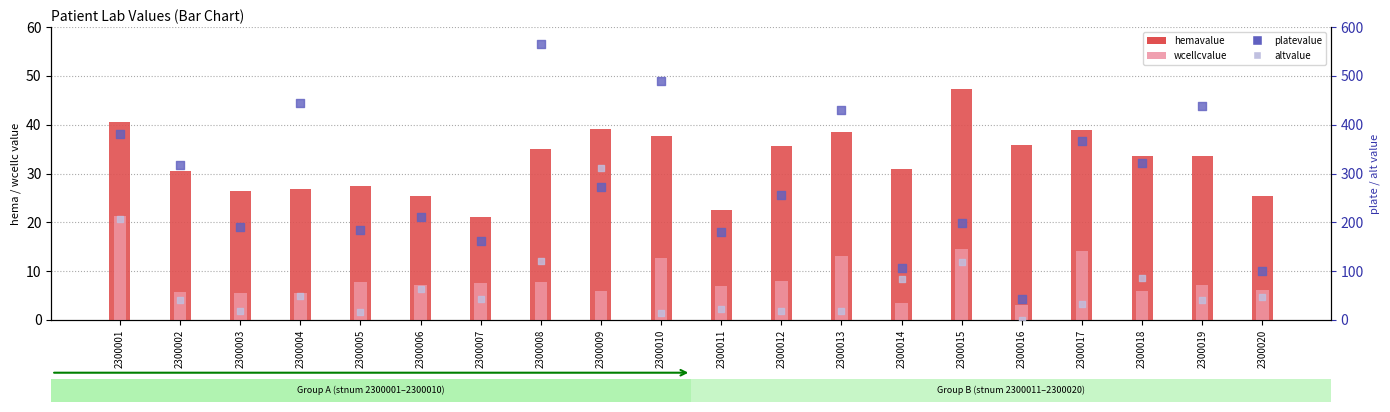

What is the total value across all series at 2300012?

318.7